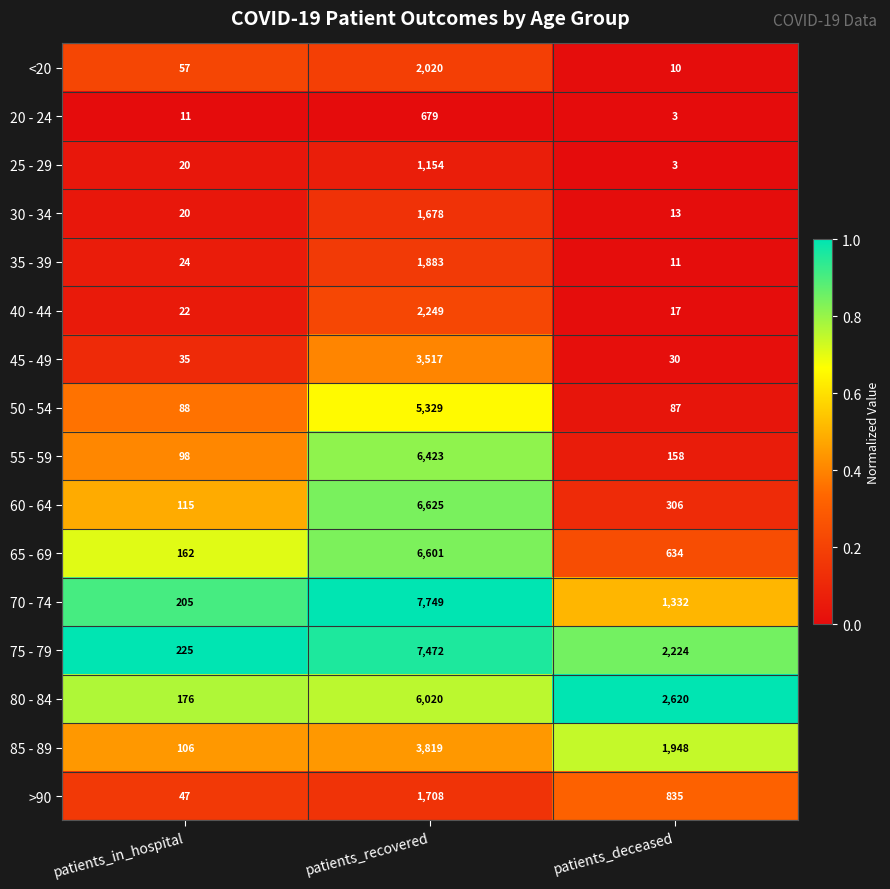

What is the difference between the 40 - 44 values at patients_in_hospital and patients_recovered?

2227